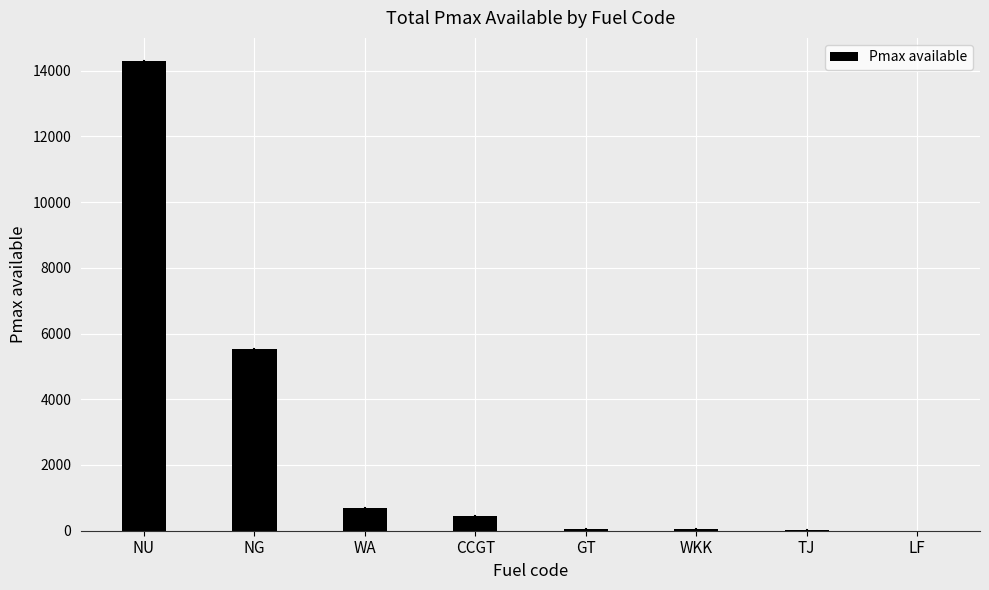

At which category does the chart reach its peak across all series?

NU